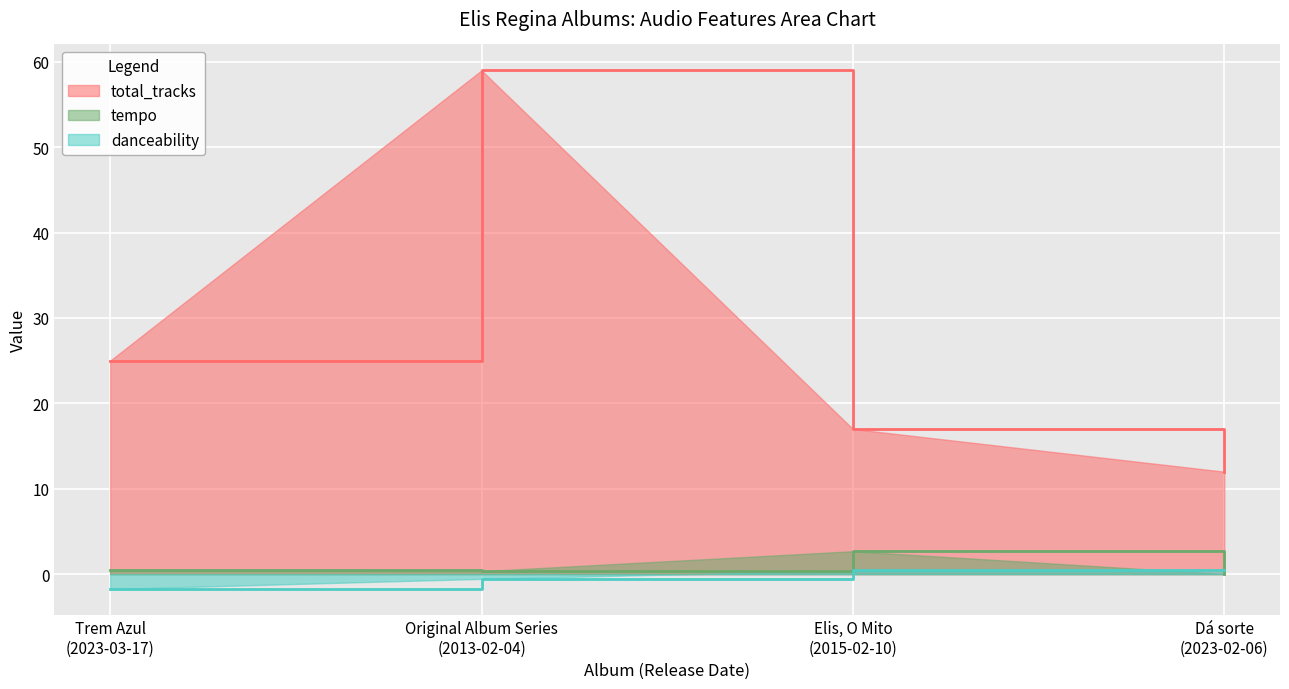

Which series has the largest total across all categories?

total_tracks